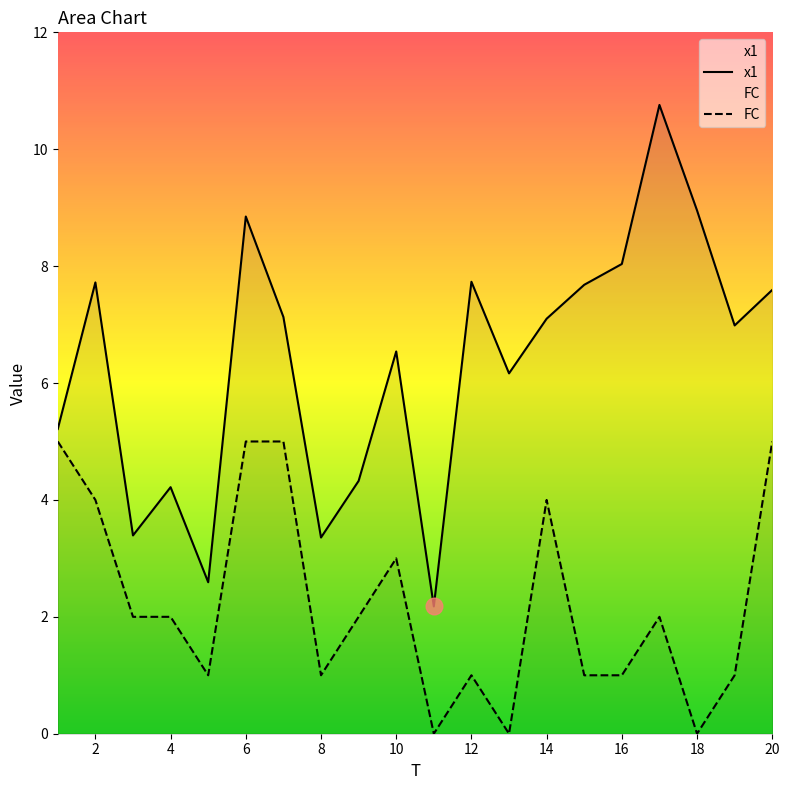

True or false: FC and x1 cross at least once.

False